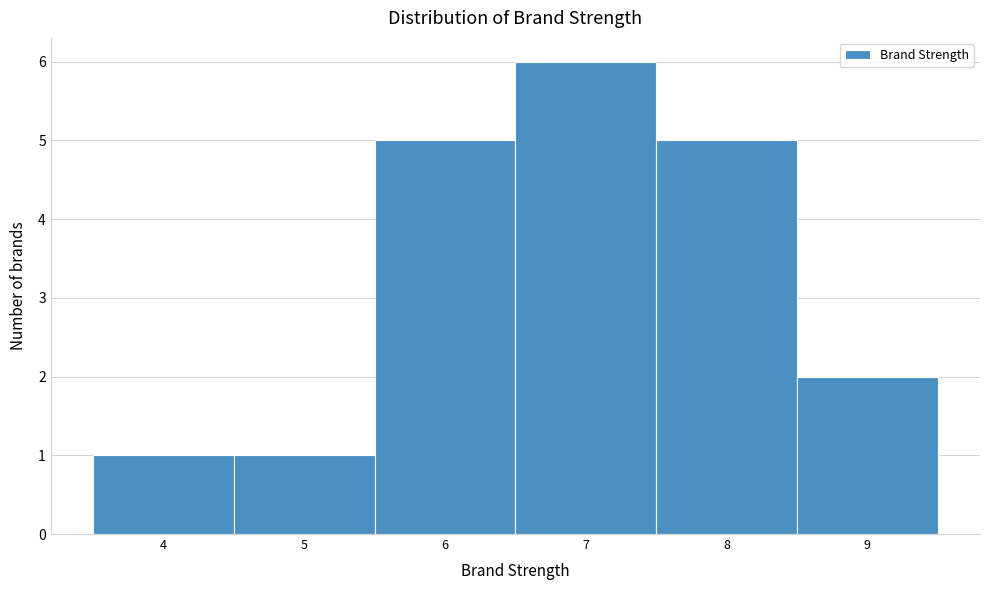

Reading left to right, transcribe this chart: for each bar, give the range it covers on the x-axis and its height. The values are not printed on the chart, so give them approximately, as read against the axis.

3.5 to 4.5: 1
4.5 to 5.5: 1
5.5 to 6.5: 5
6.5 to 7.5: 6
7.5 to 8.5: 5
8.5 to 9.5: 2